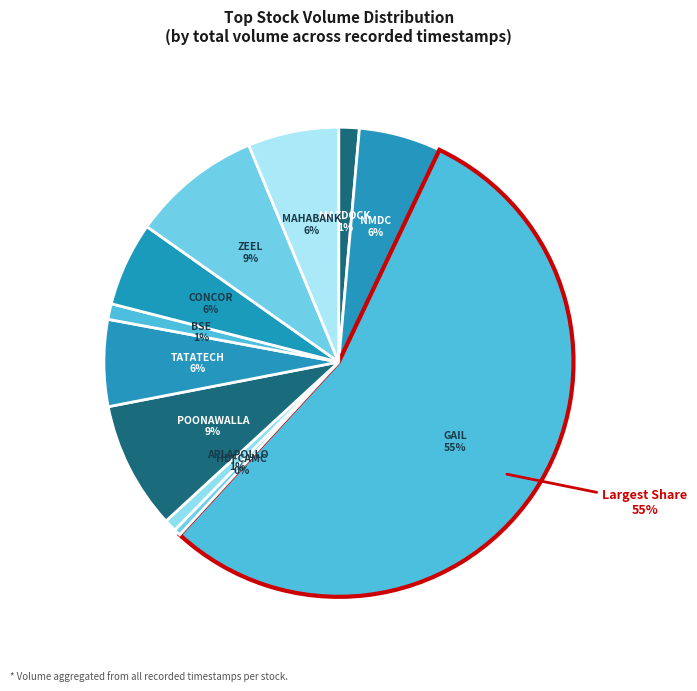

What percentage is the APLAPOLLO slice, to the nearest percent?

1%